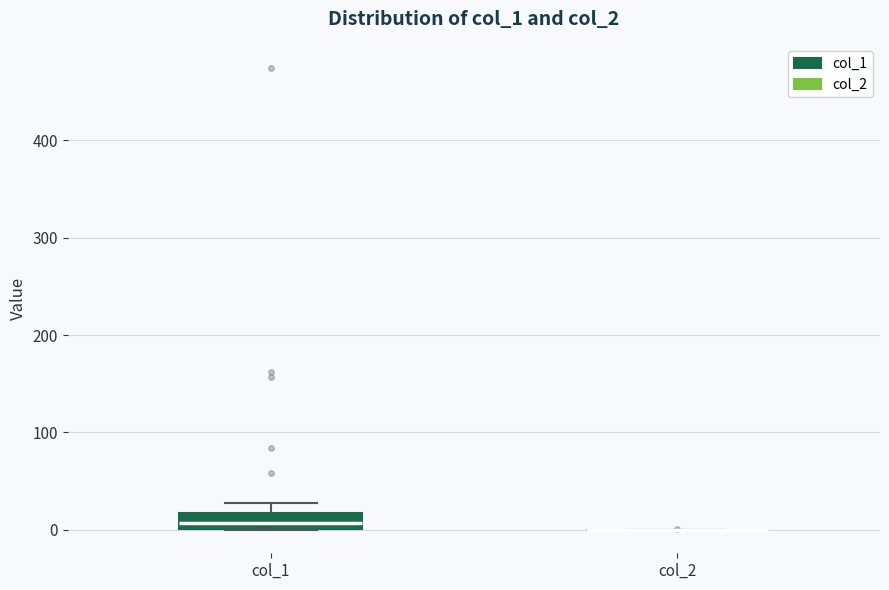

Reading left to right, transcribe this box plot: for each box, give where its median line is, the range the box spans, and where its two whiskers end, as read against the y-axis. The values are not printed on the chart, so give them approximately, as read against the axis.

col_1: median 10, box 0 to 20, whiskers 0 to 30
col_2: box collapsed to a line at 0, whiskers 0 to 0